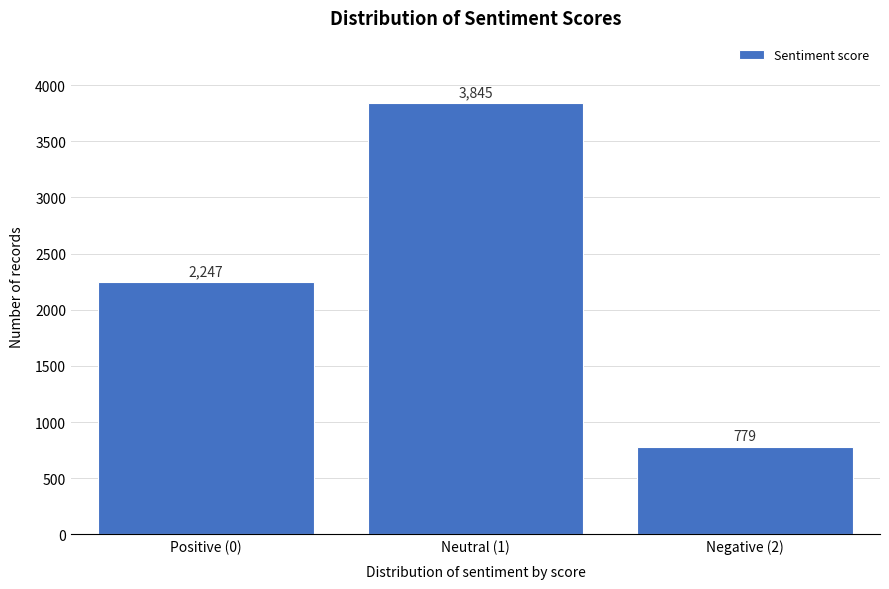

Reading left to right, extract all data points from this chart.

2247	3845	779